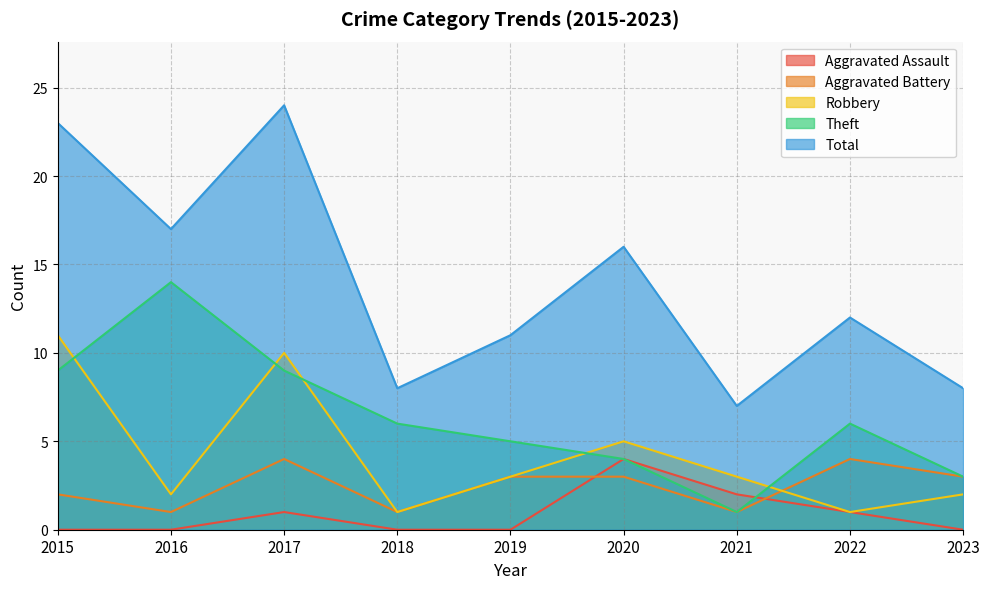

At which category does Aggravated Assault reach its first local peak?

2017